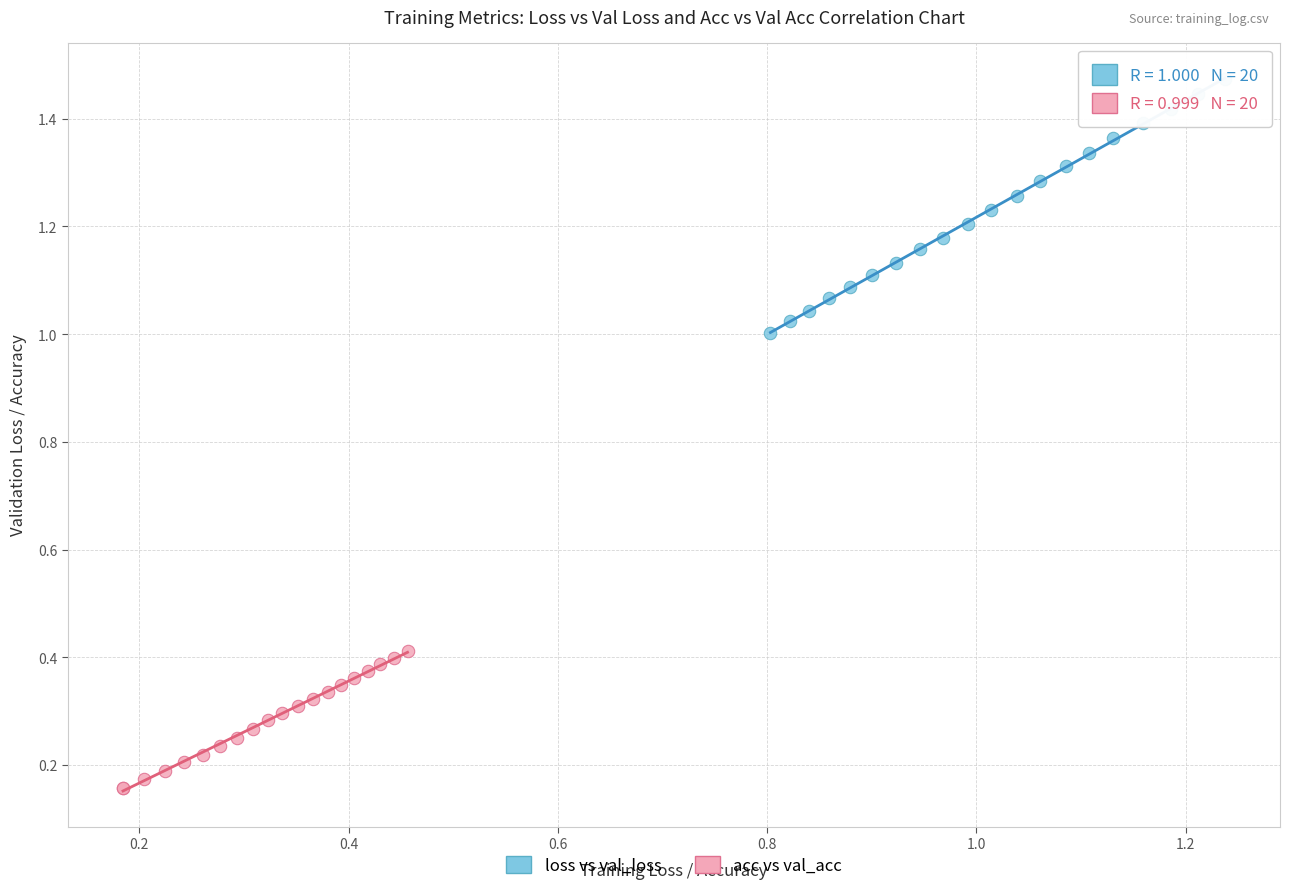

Which series reaches the minimum Y coordinate?

acc vs val_acc